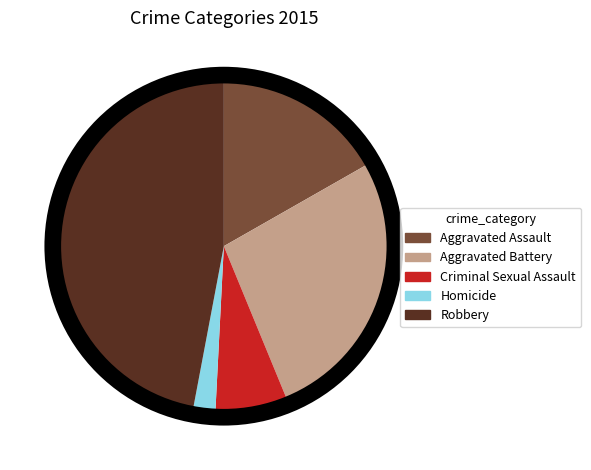

Is it true that Criminal Sexual Assault is 7% of the pie?

True